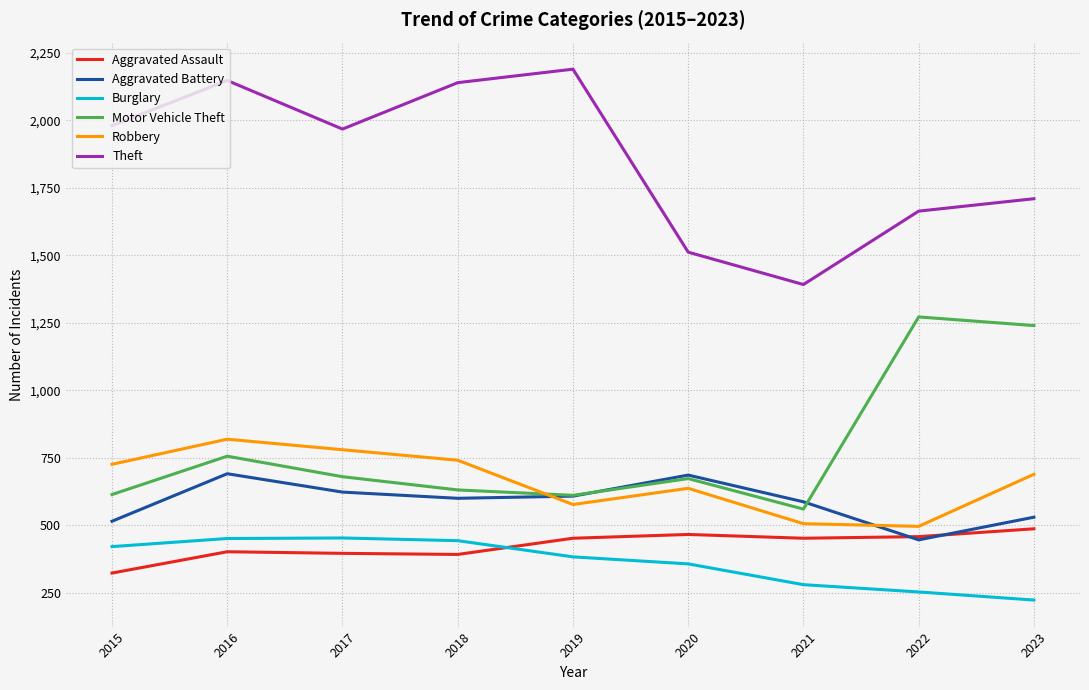

The value of Motor Vehicle Theft at 2015 is 614. True or false?

True